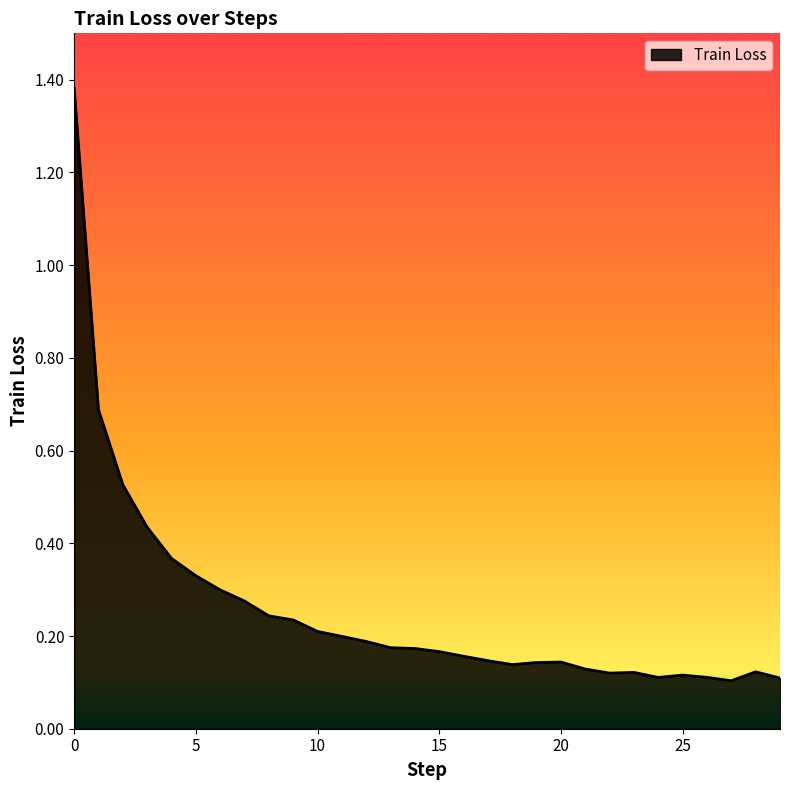

What is the difference between the maximum and minimum values?

1.3